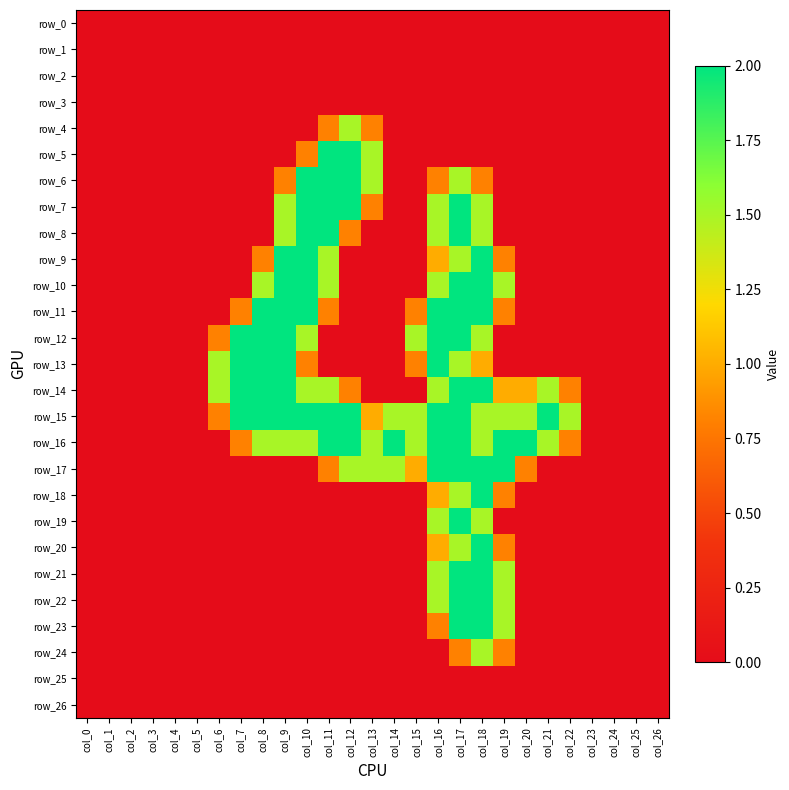

The row_0 series shows 0.0 at col_3. True or false?

True